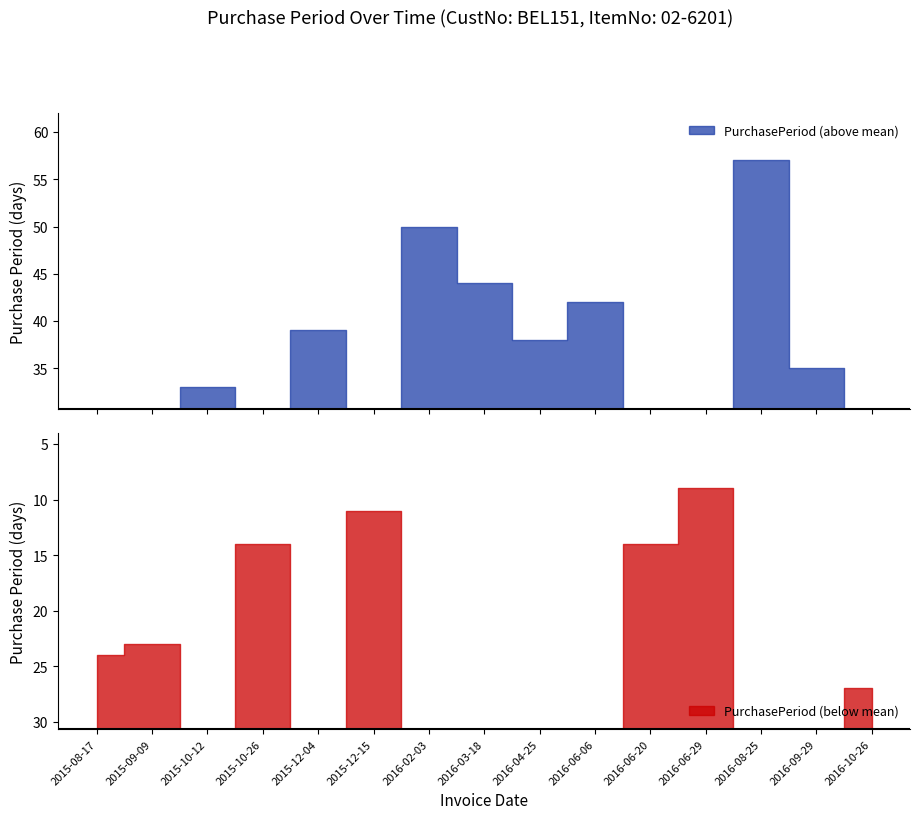

Where is the data nearest to the value 33?

2015-10-12